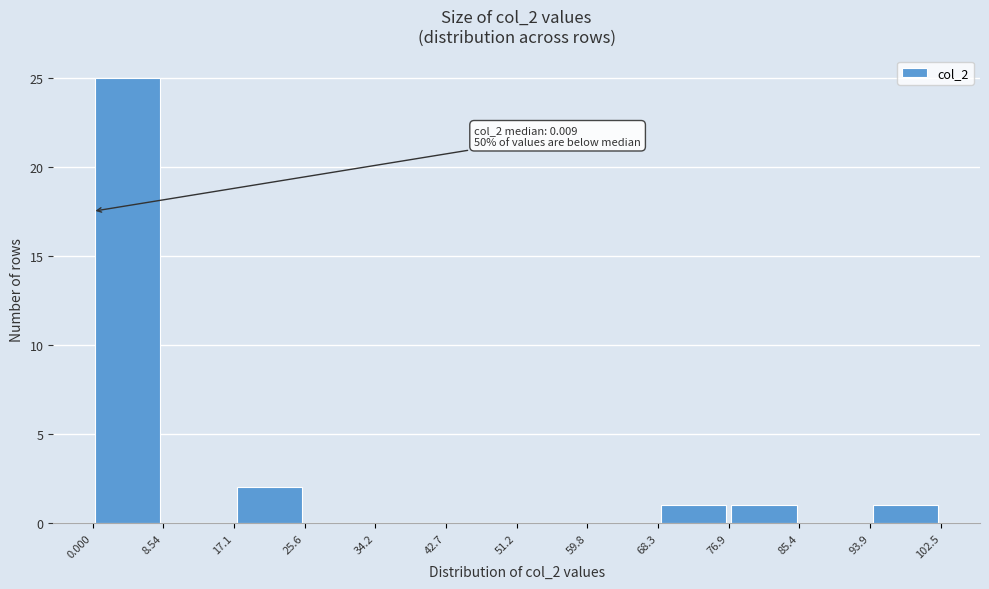

Over which range of the x-axis is the bar tallest?

0.000 to 8.54